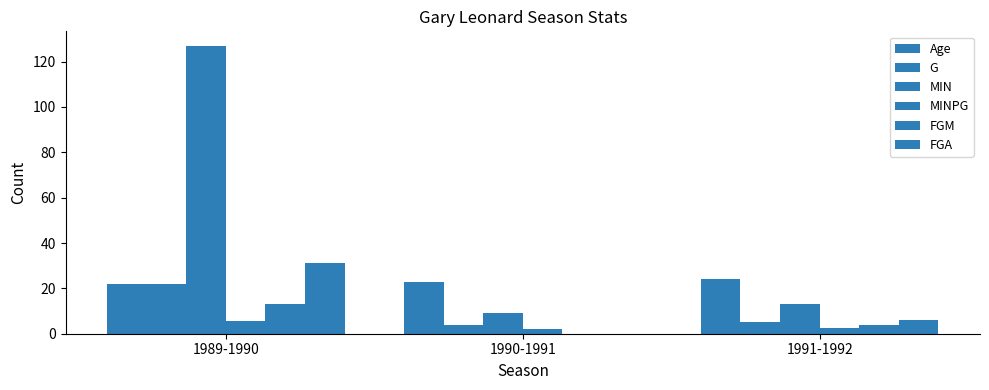

At how many categories does at least one series exceed 48?

1